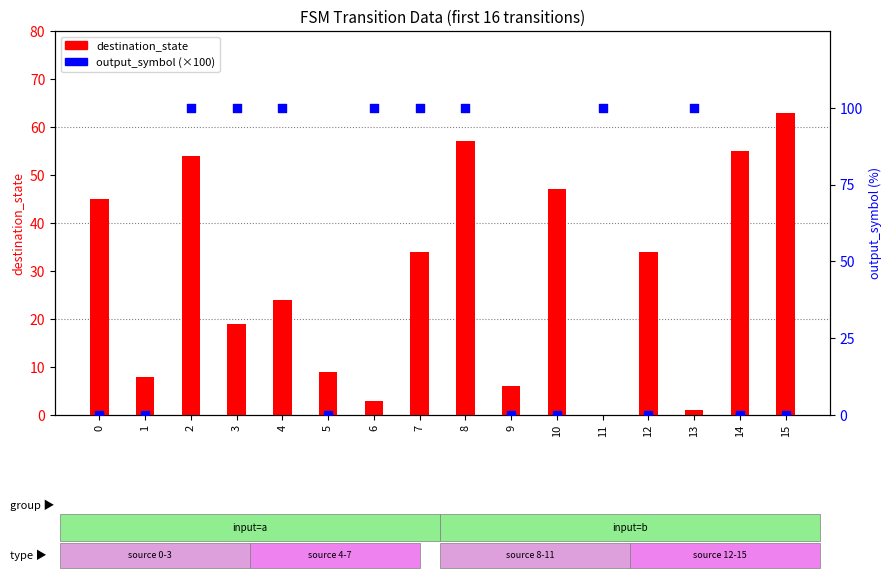

What is the total value across all series at 0?

45